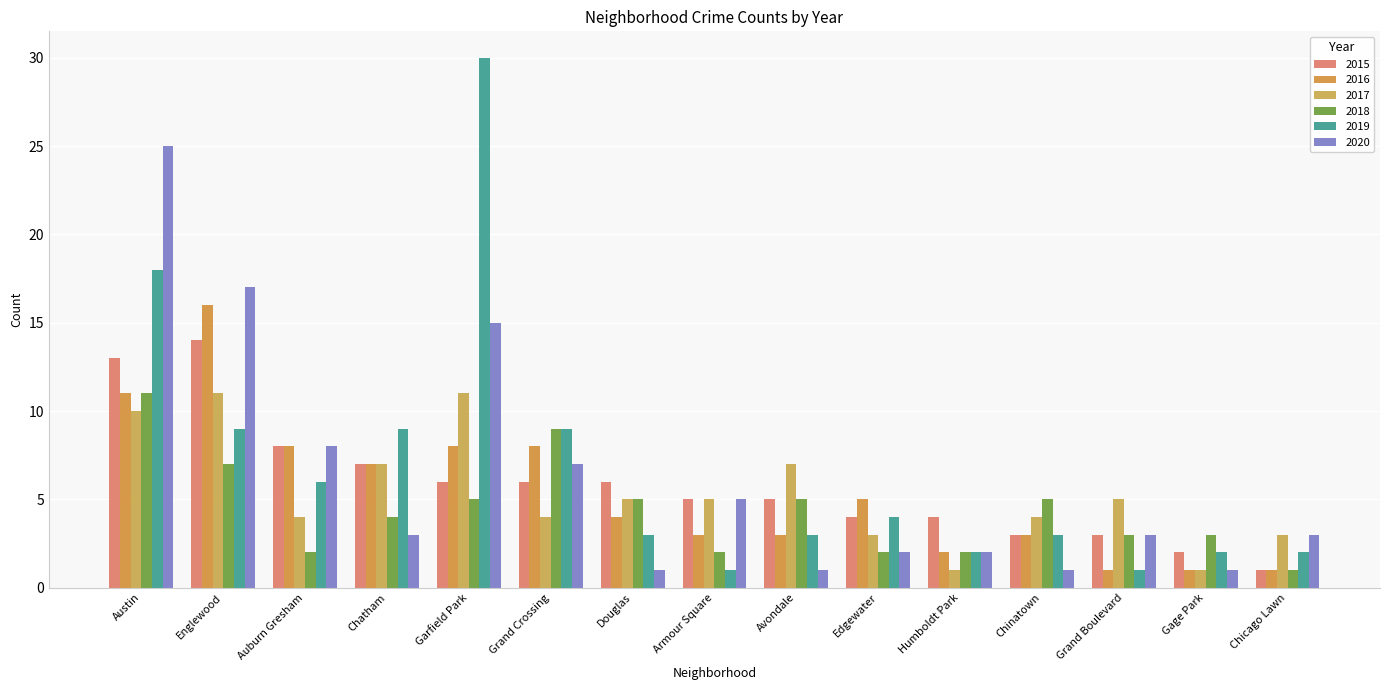

At Chatham, list the series in order from smallest to largest.

2020, 2018, 2015, 2016, 2017, 2019